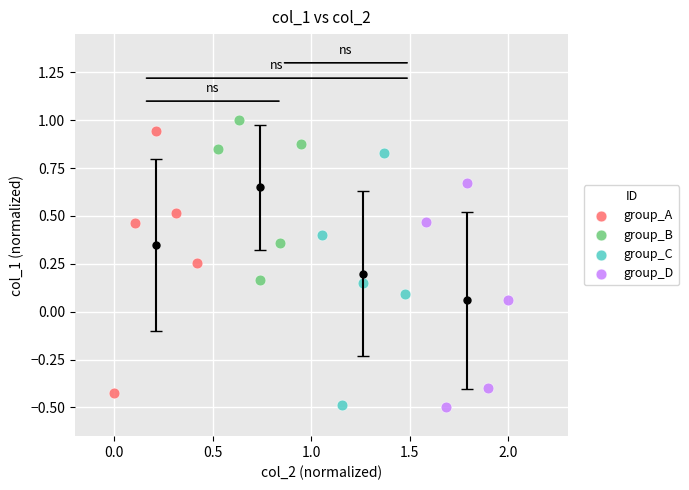

Which series has the widest spread of Y values?

group_A